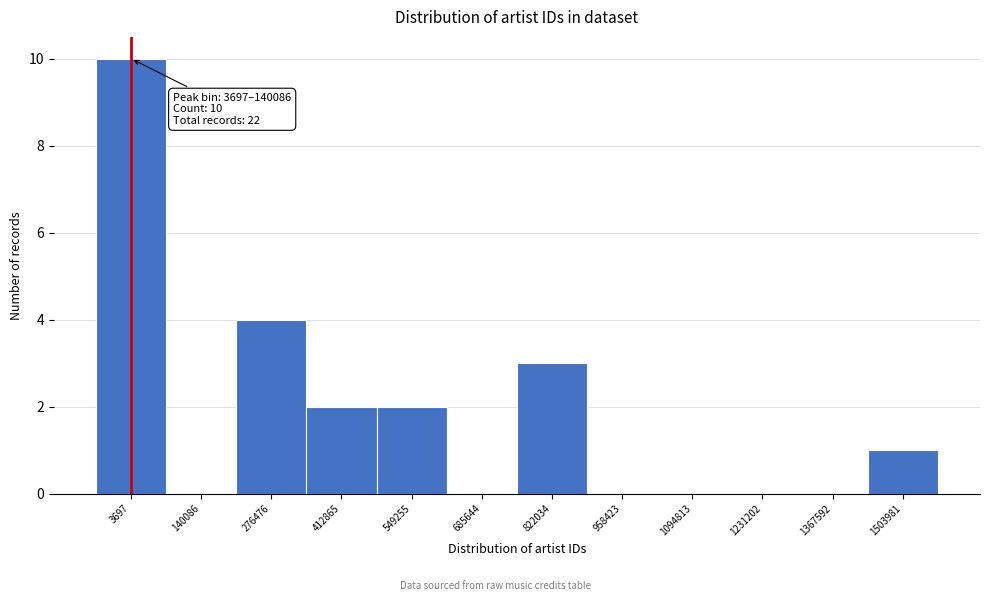

Reading left to right, extract all data points from this chart.

3697=10	140086=0	276476=4	412865=2	549255=2	685644=0	822034=3	958423=0	1094813=0	1231202=0	1367592=0	1503981=1